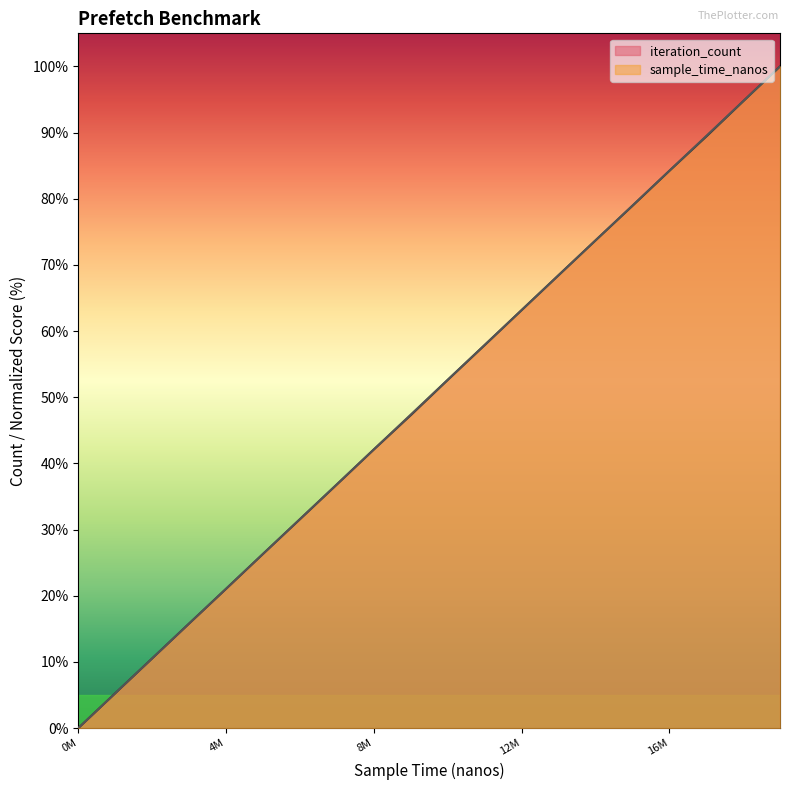

What are all the series names shown in the legend?

sample_time_nanos, iteration_count